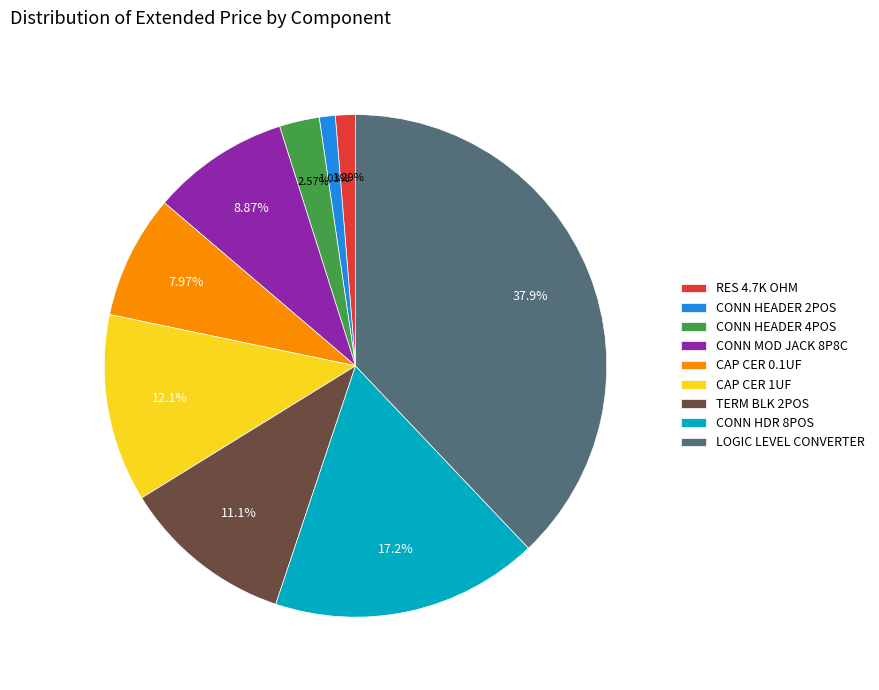

Is it true that CAP CER 1UF is 2% of the pie?

False